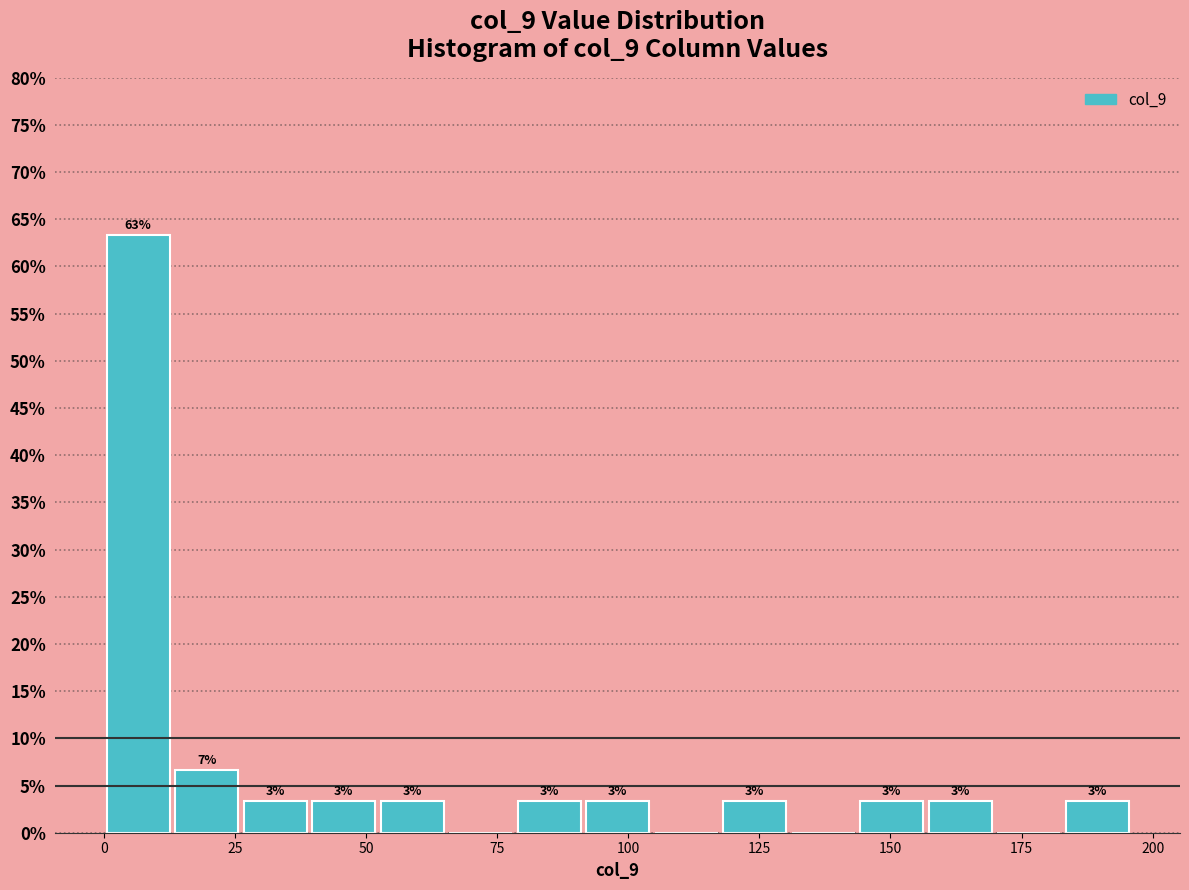

Around what value on the x-axis is the tallest bar? Give the approximate position of its centre, as read against the axis.

5